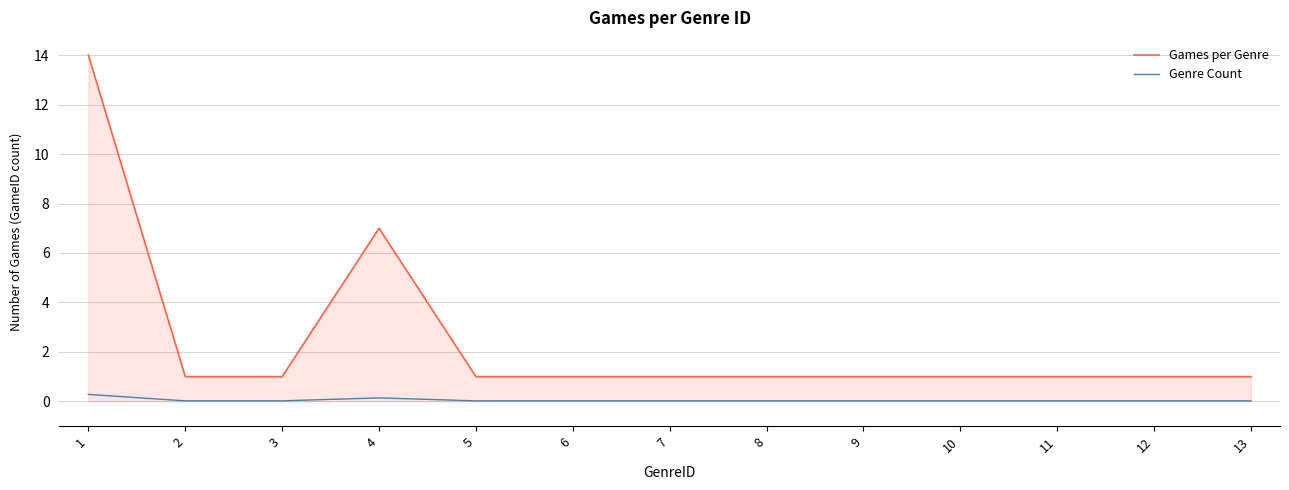

What is the difference between the maximum and minimum values in the Games per Genre series?

13.0